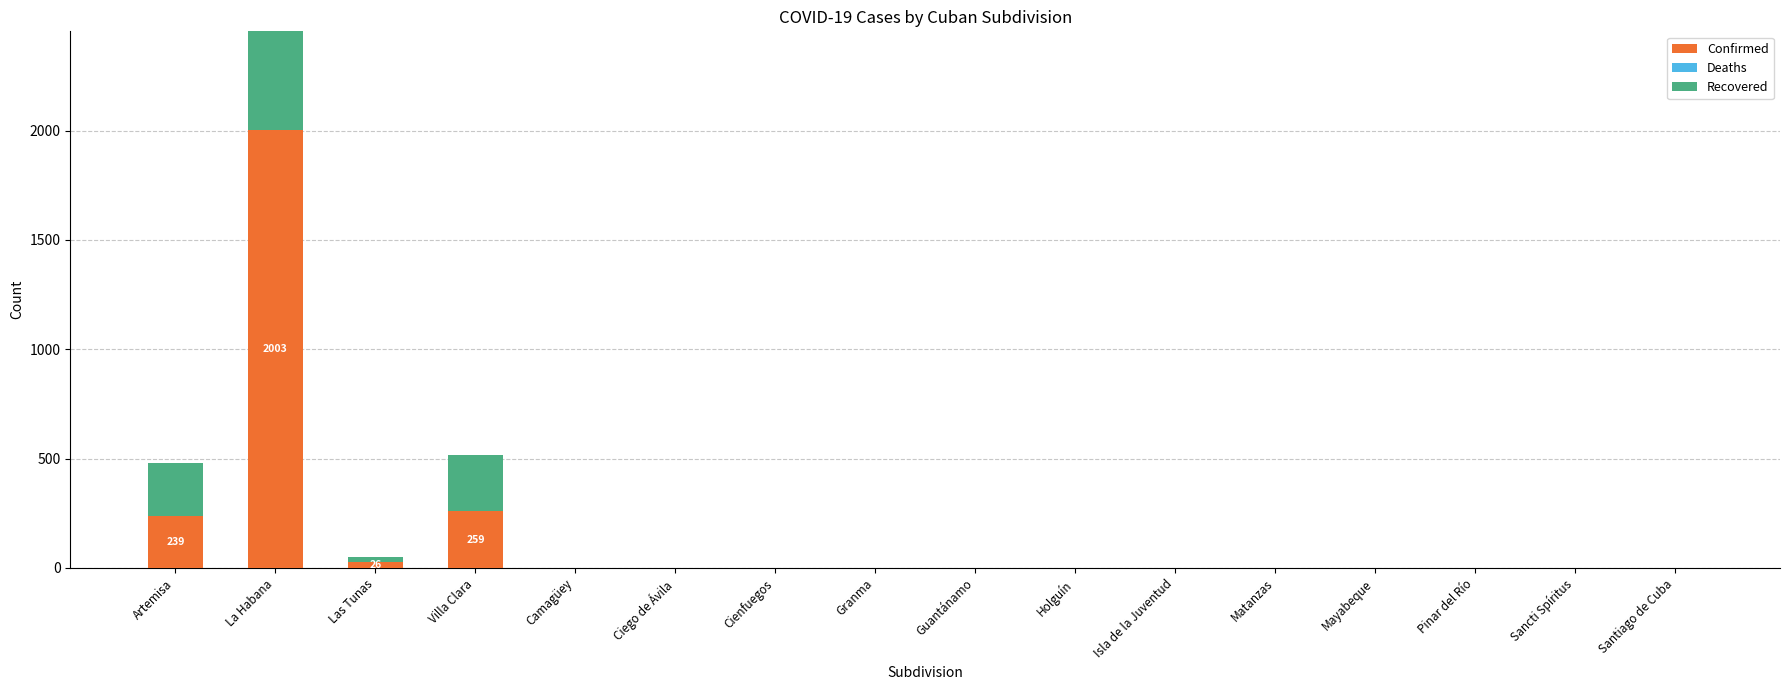

At which category is the sum across all series the highest?

La Habana